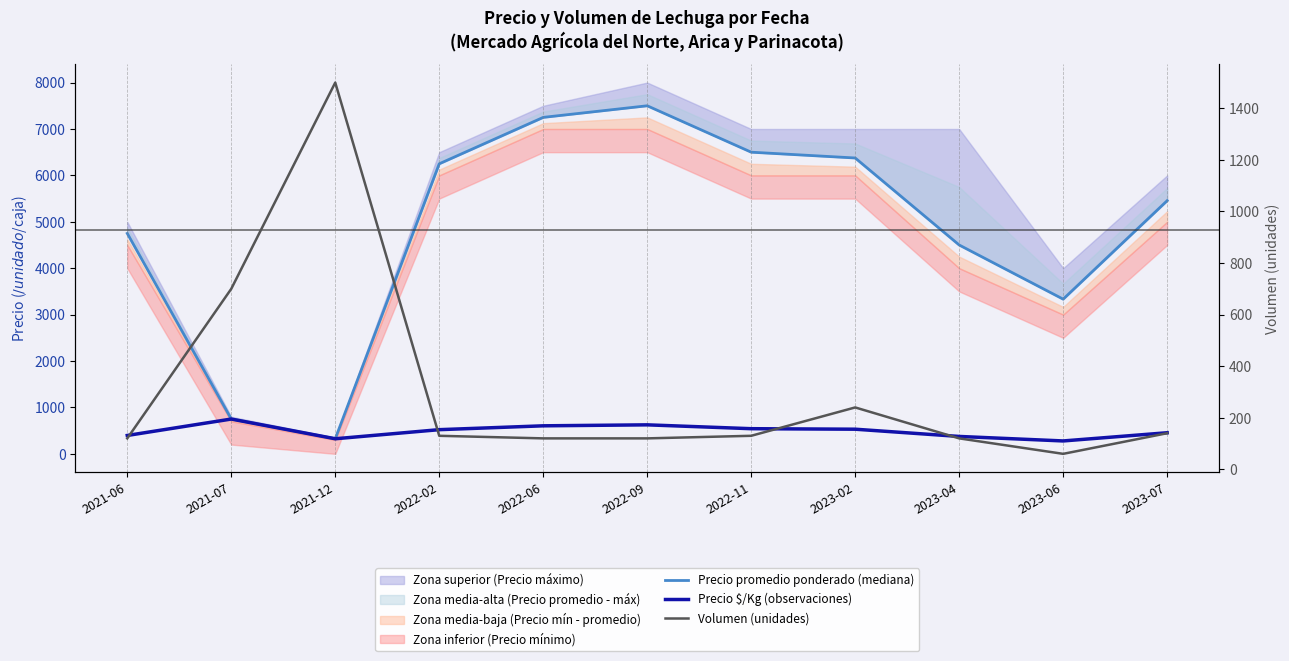

True or false: Precio $/Kg (observaciones) and Precio promedio ponderado (mediana) intersect in this chart.

False